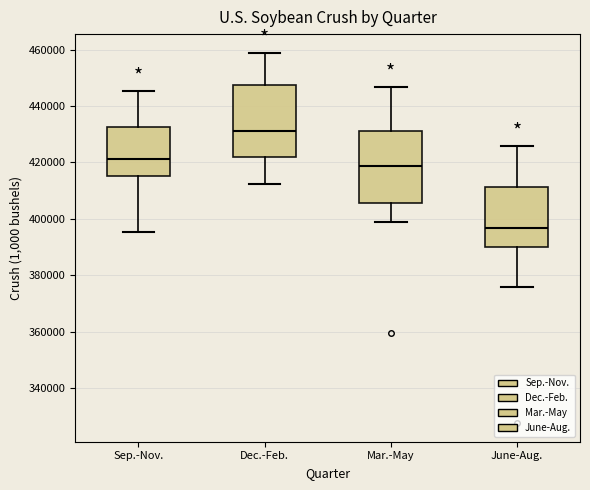

Which box has the highest median line?

Dec.-Feb.